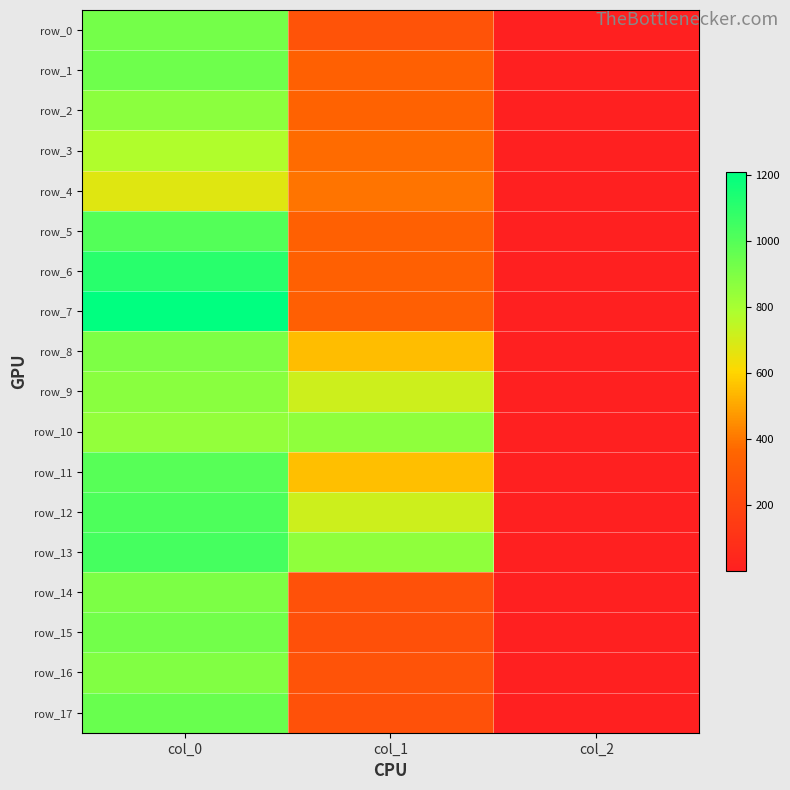

True or false: row_8 has a value of 496.8 at col_0.

False